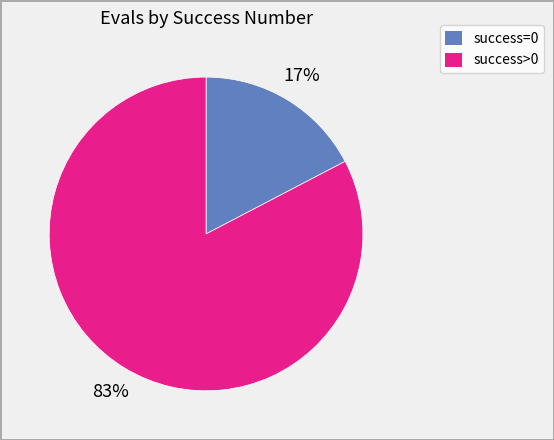

To the nearest percent, what is the combined percentage of success>0 and success=0?

100%